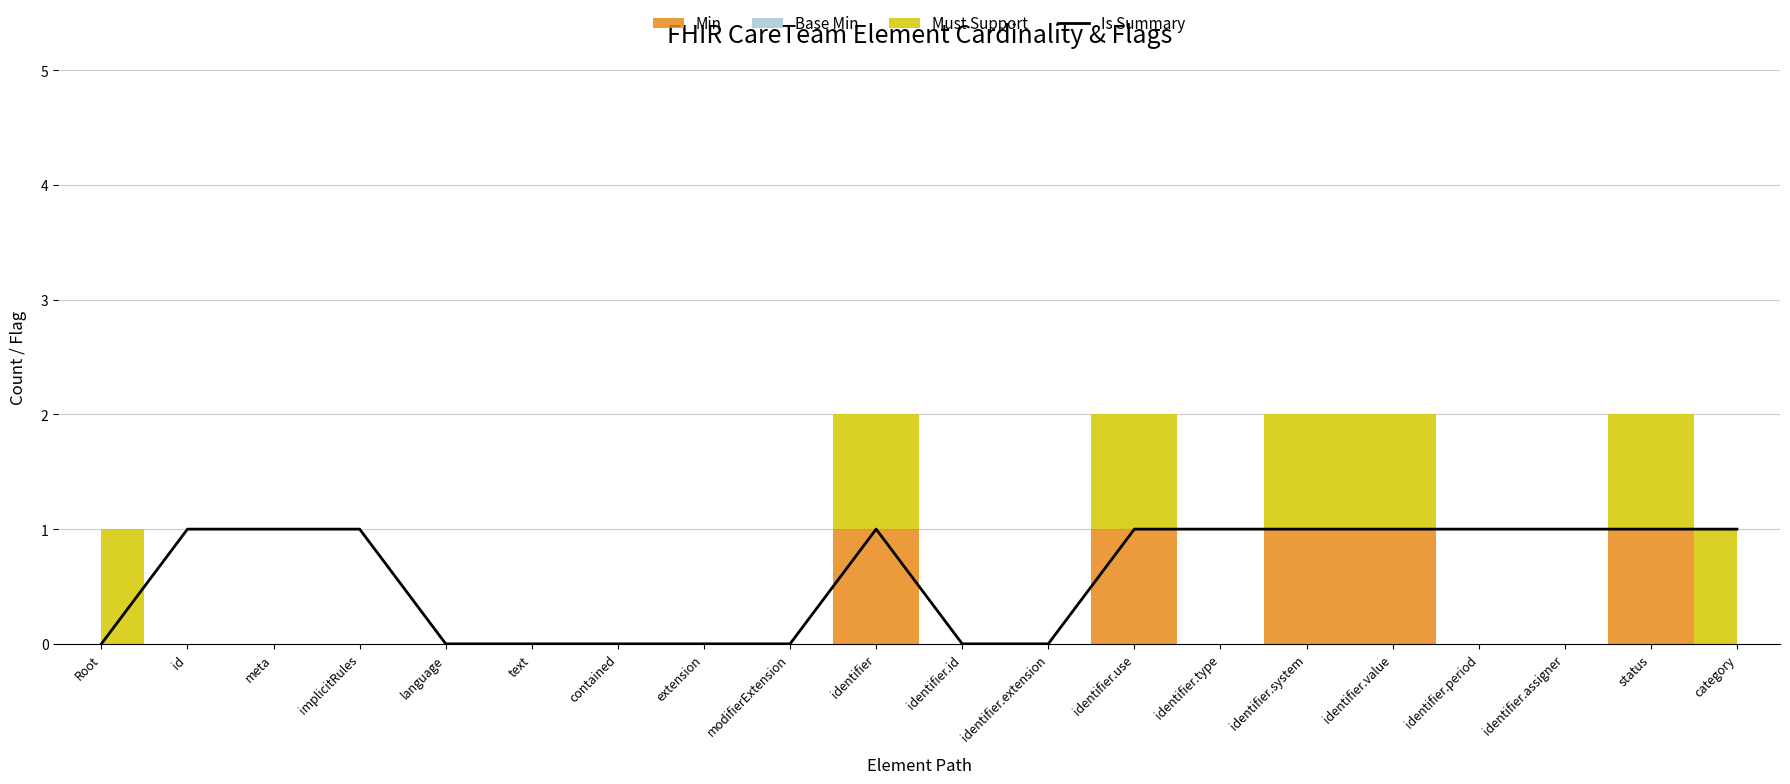

Does the chart have visible grid lines?

Yes